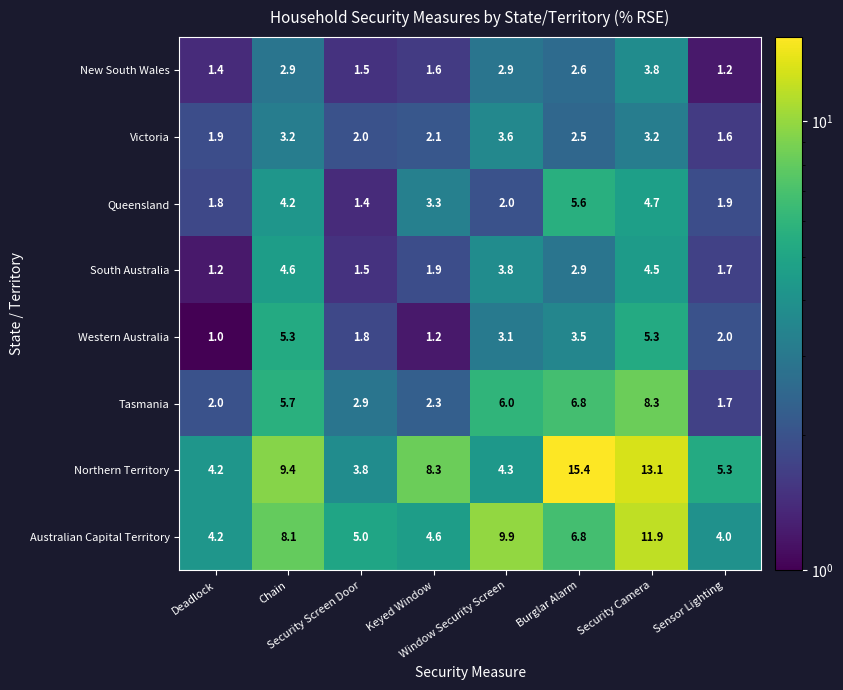

What is the sum of all Victoria values?

20.1